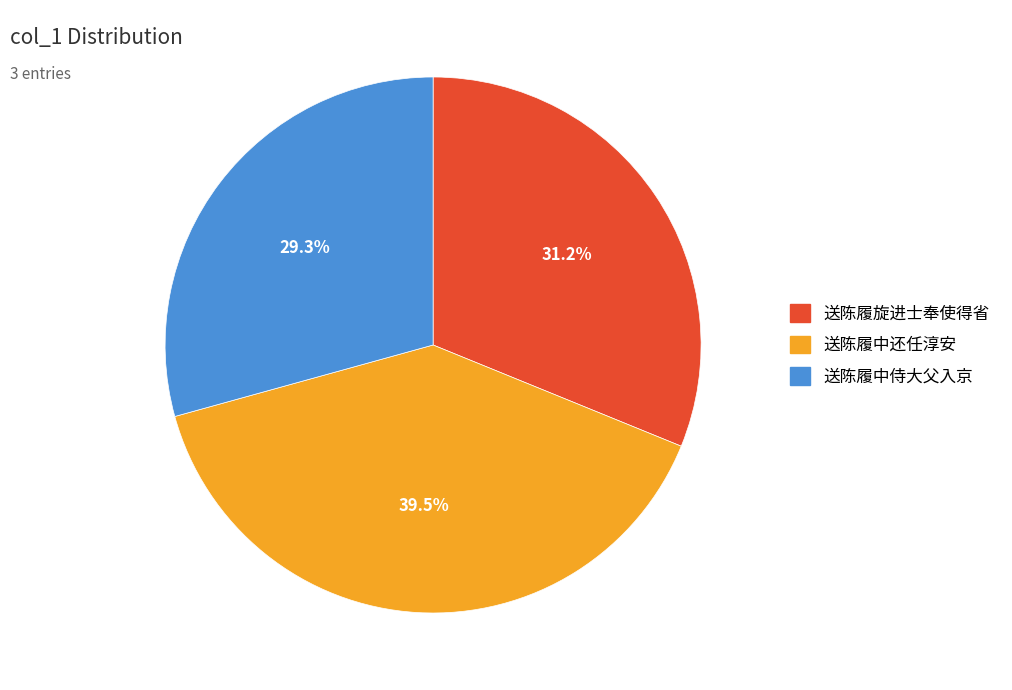

Which has a higher value, 送陈履中侍大父入京 or 送陈履中还任淳安?

送陈履中还任淳安